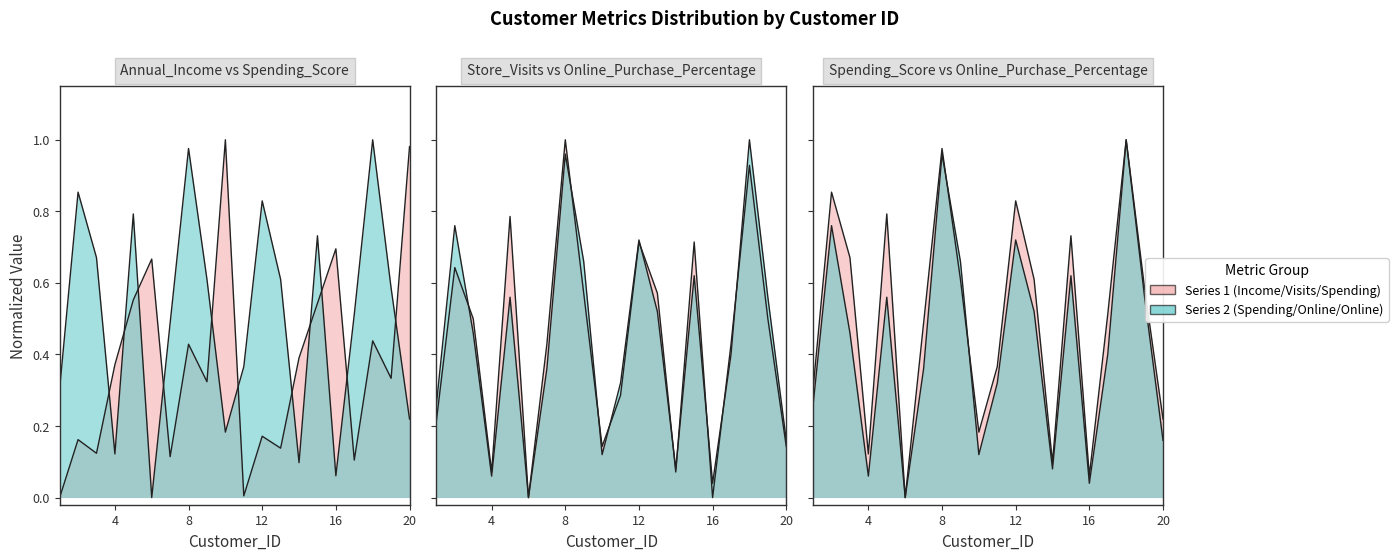

Between 5 and 13, which series saw the biggest shift?

Annual_Income